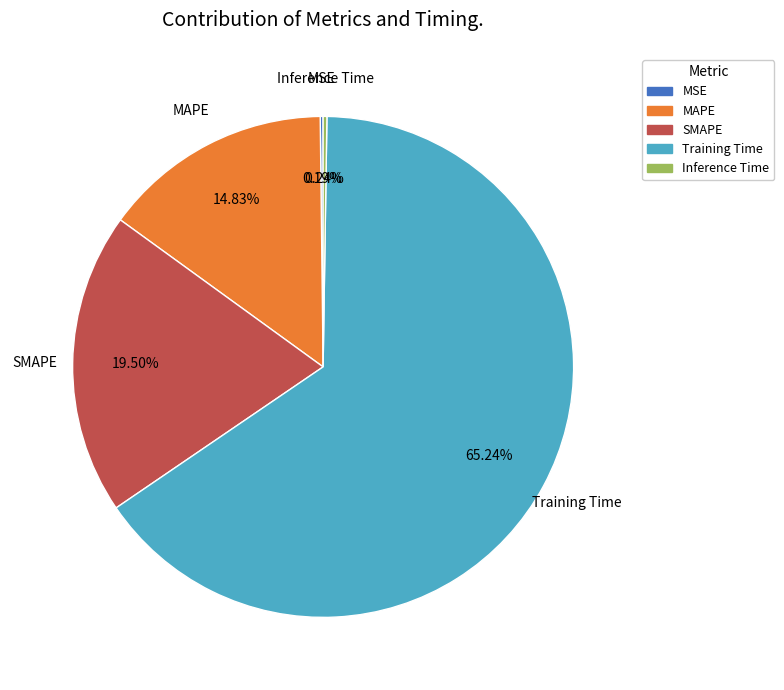

To the nearest percent, what is the difference between the Training Time and MAPE slice percentages?

50%